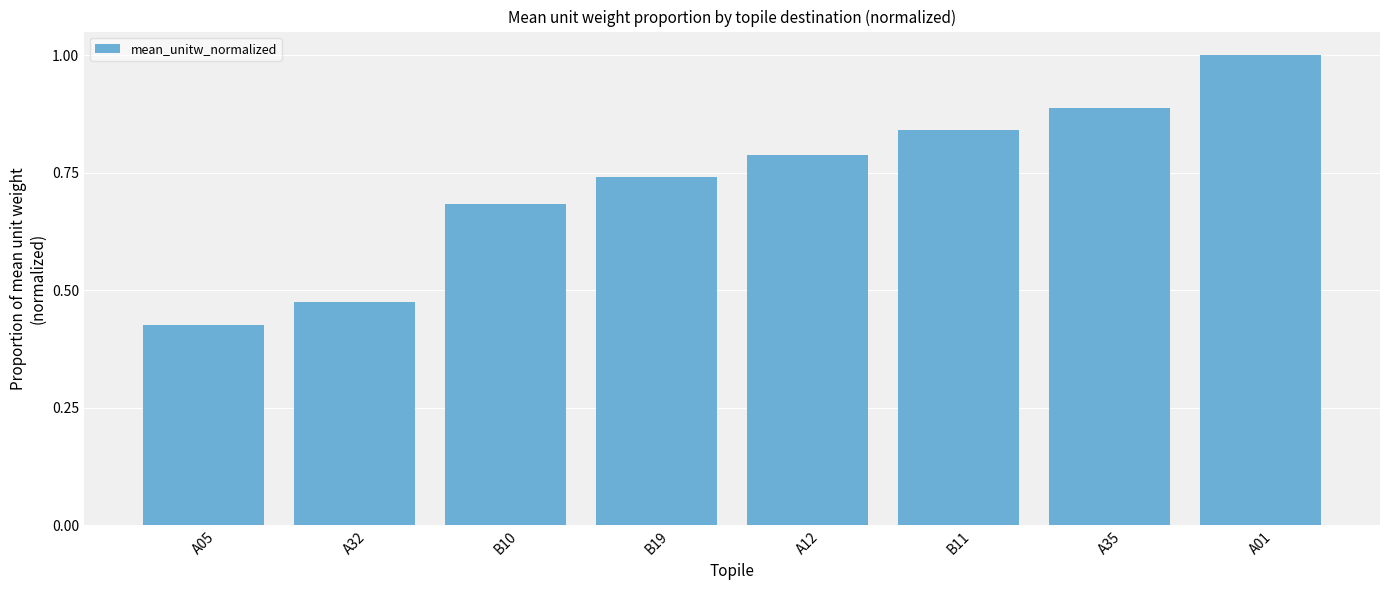

What is the label of the 1st bar from the left?

A05